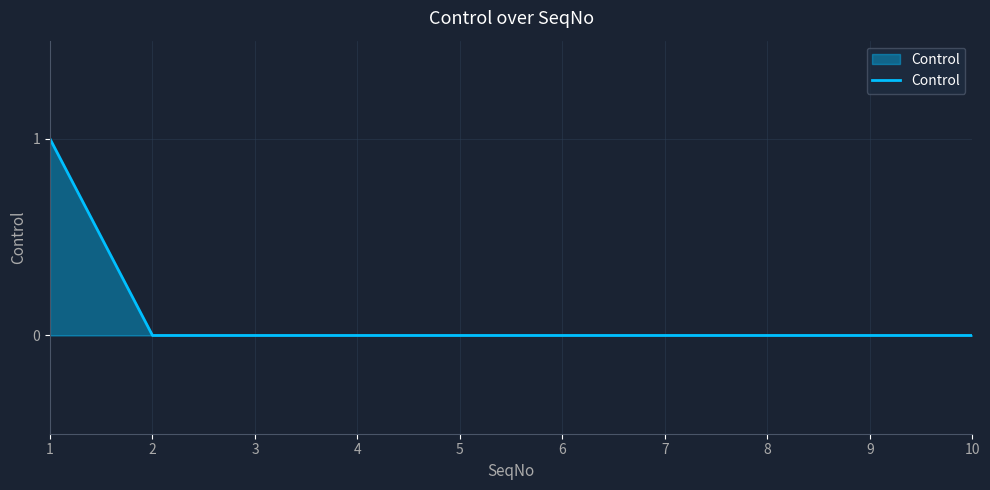

The value at 5 is 0. True or false?

True